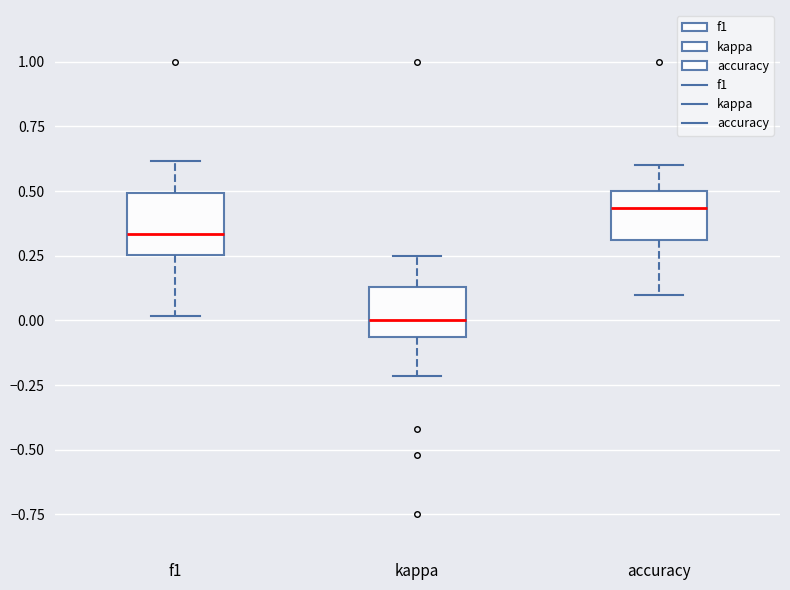

Reading left to right, transcribe this box plot: for each box, give where its median line is, the range the box spans, and where its two whiskers end, as read against the y-axis. The values are not printed on the chart, so give them approximately, as read against the axis.

f1: median 0.35, box 0.25 to 0.50, whiskers 0.00 to 0.60
kappa: median 0.00, box -0.05 to 0.15, whiskers -0.20 to 0.25
accuracy: median 0.45, box 0.30 to 0.50, whiskers 0.10 to 0.60